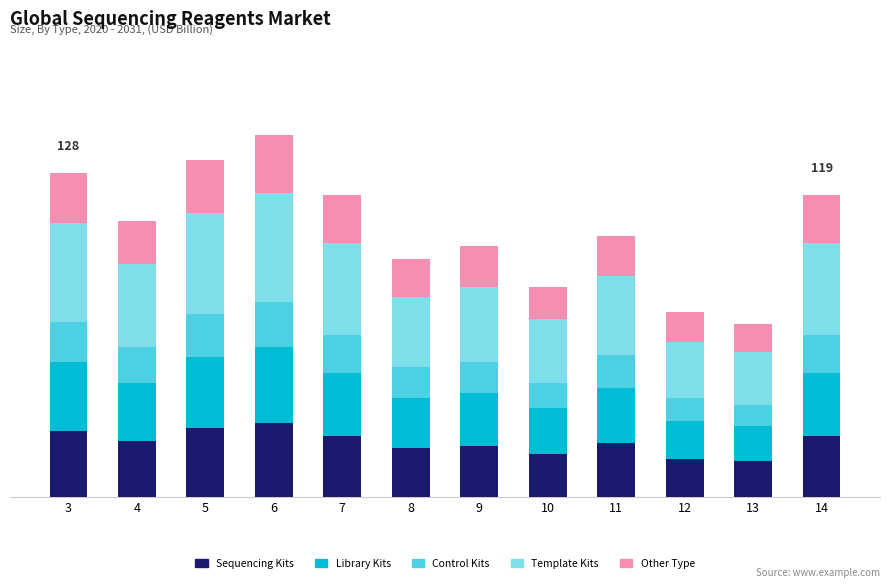

List the series in order of their peak value, highest first.

Template Kits, Library Kits, Sequencing Kits, Other Type, Control Kits